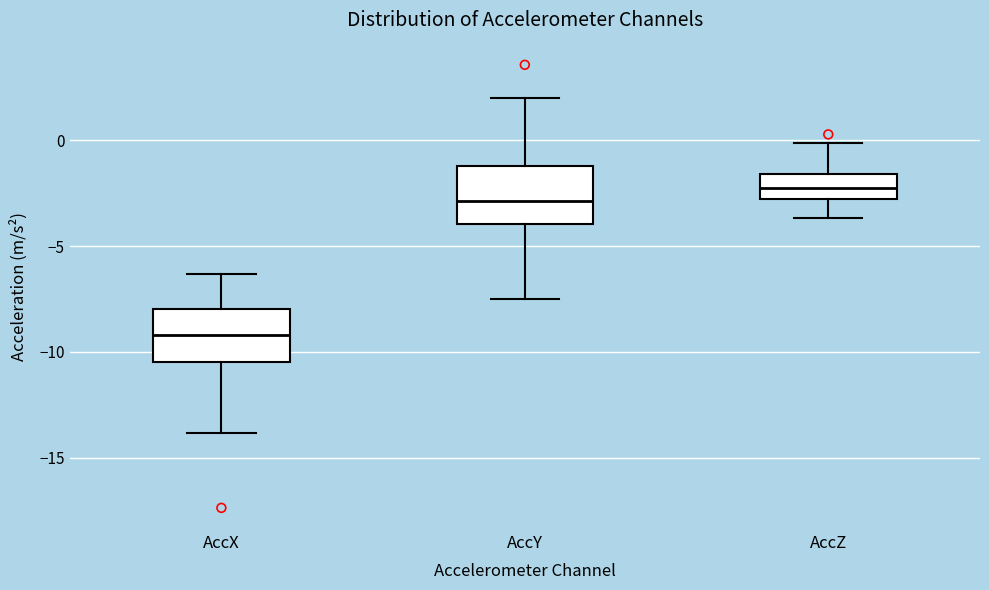

Where does the lower whisker of the box for AccX end on the y-axis? The values are not printed on the chart, so give them approximately, as read against the axis.

-14.0